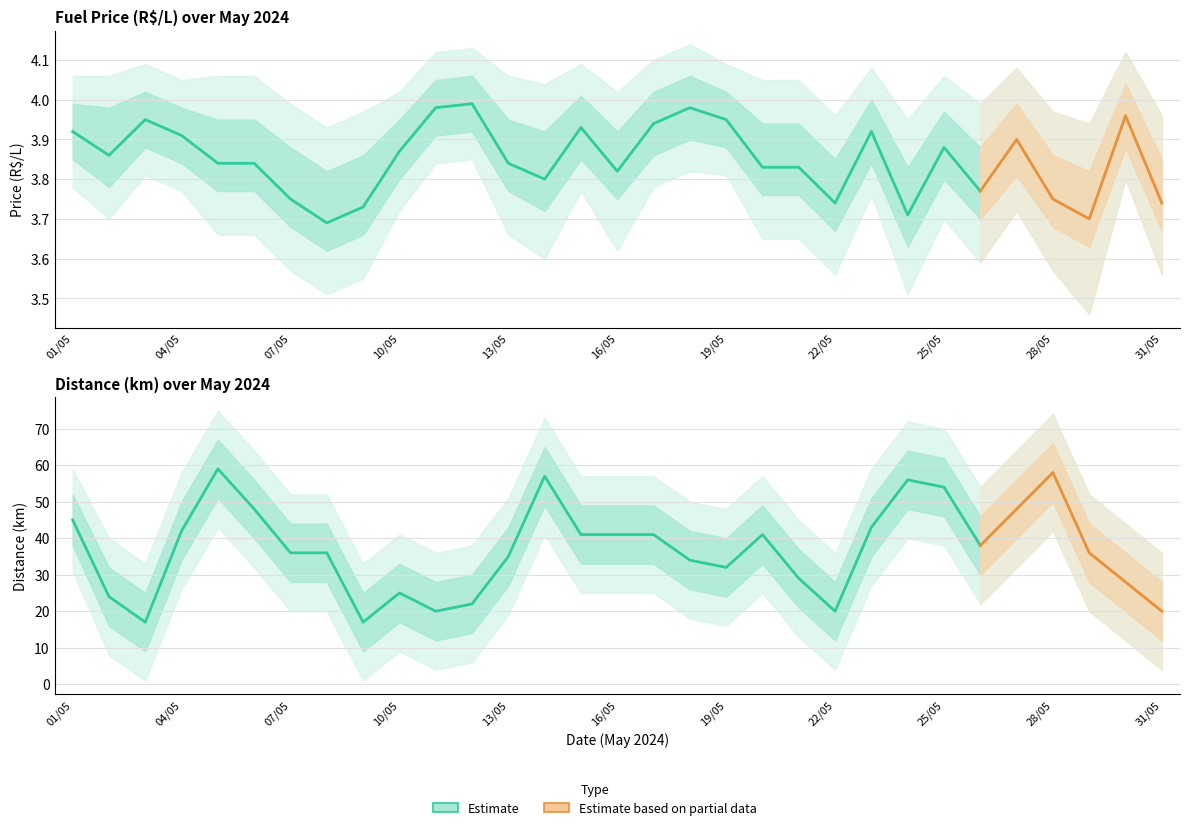

How many interior local peaks does the preco series have?

8